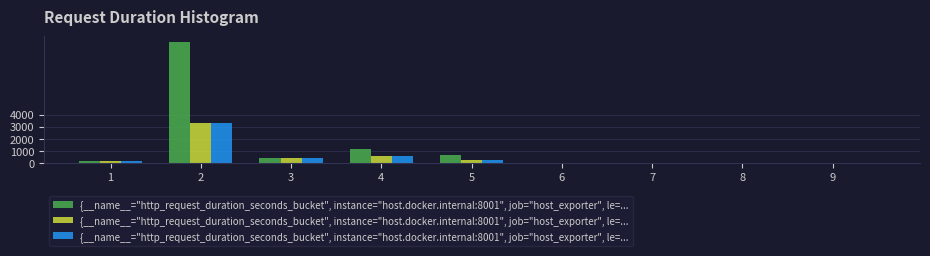

What is the greatest value displayed?

9992.1